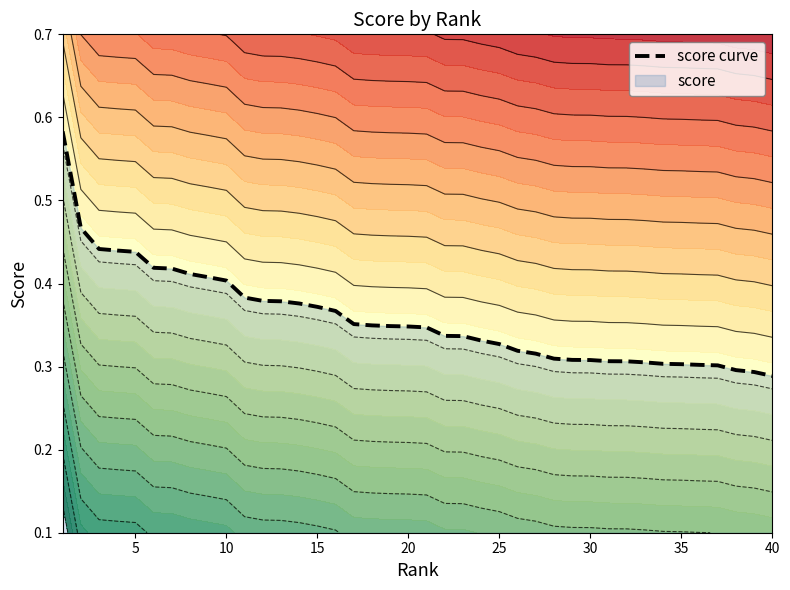

What is the minimum value shown in the chart?

0.3